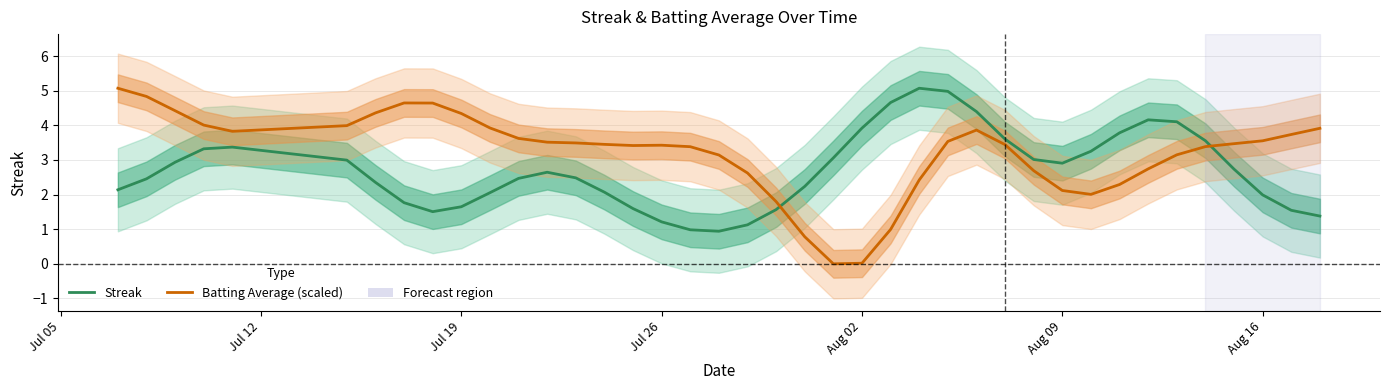

What is the average value of the Batting Average (scaled) series?

3.2